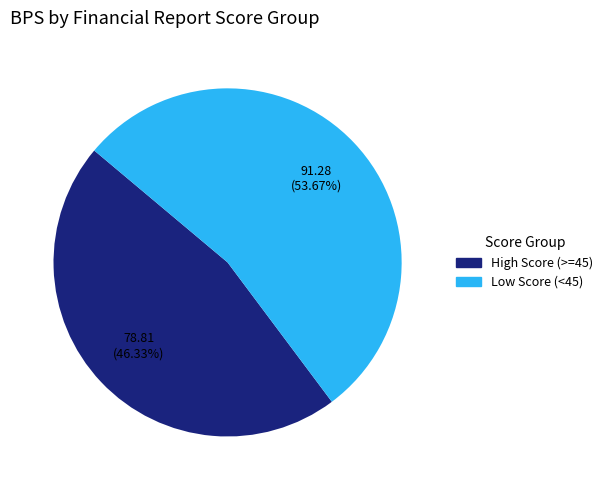

Is the sum of Low Score (<45) and High Score (>=45) greater than half?

Yes